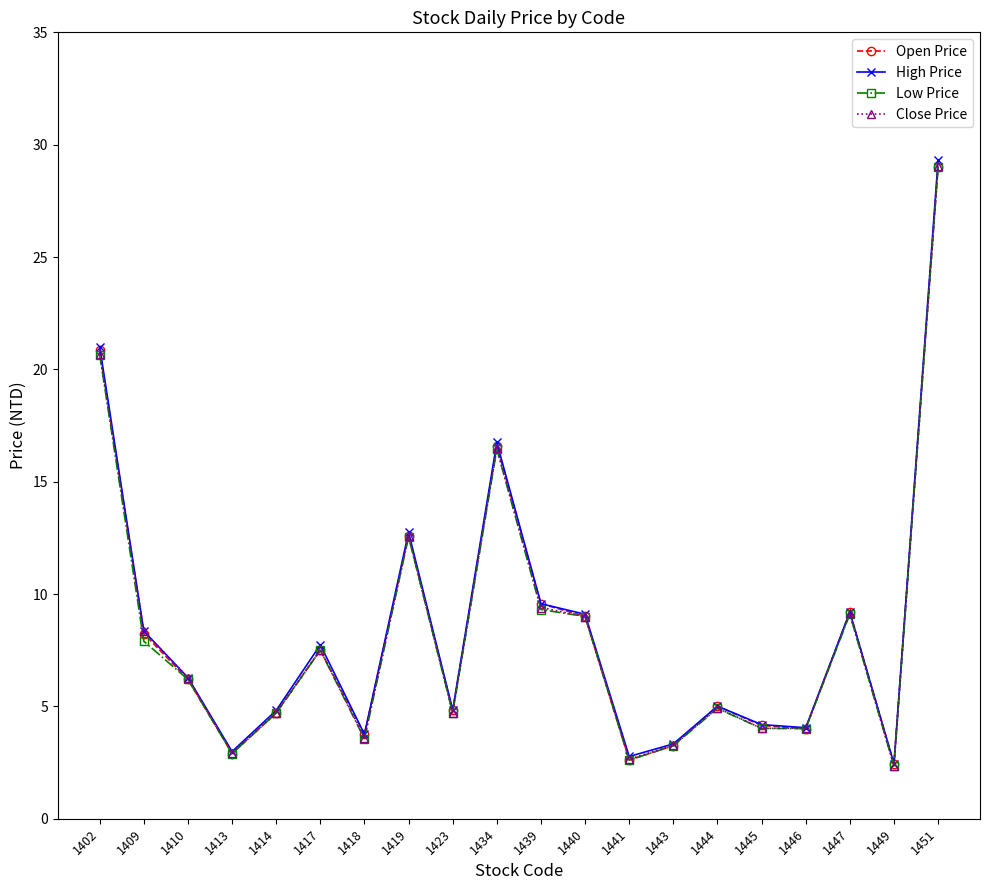

At which category does Close Price reach its first local valley?

1413